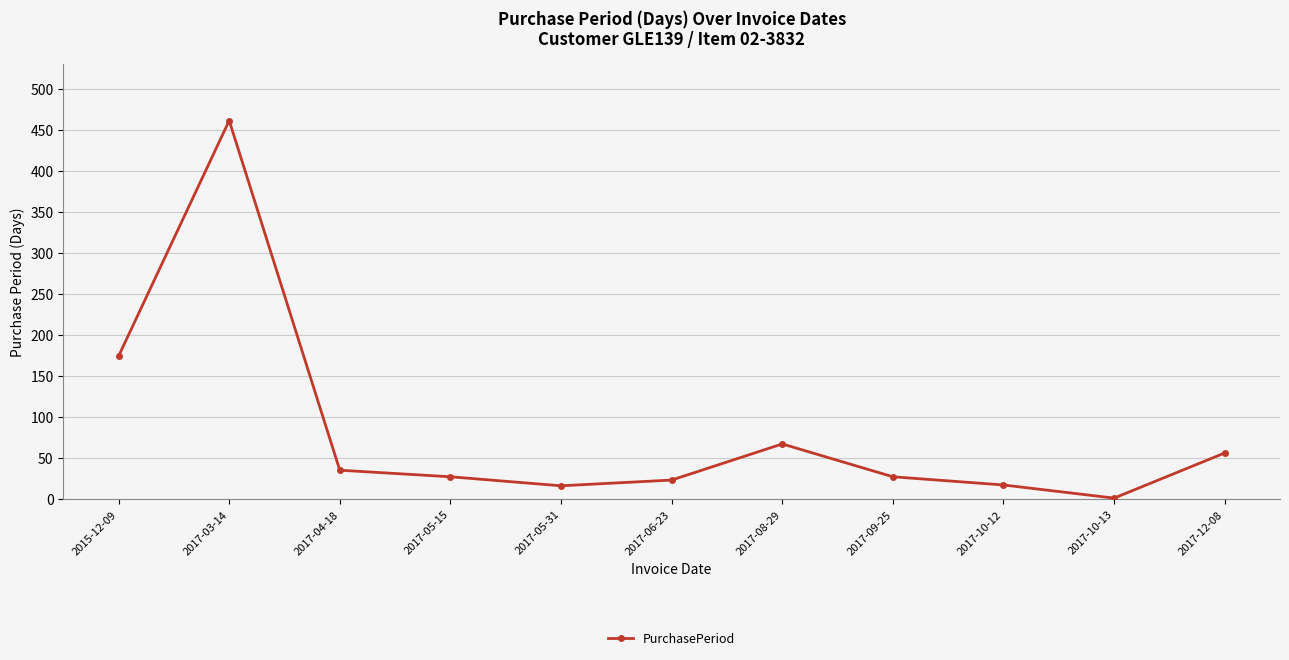

How many data points are less than 27?

4